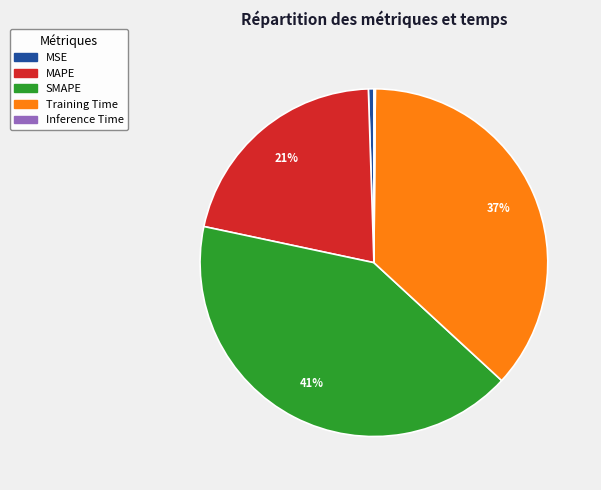

What is the largest slice in the pie chart?

SMAPE